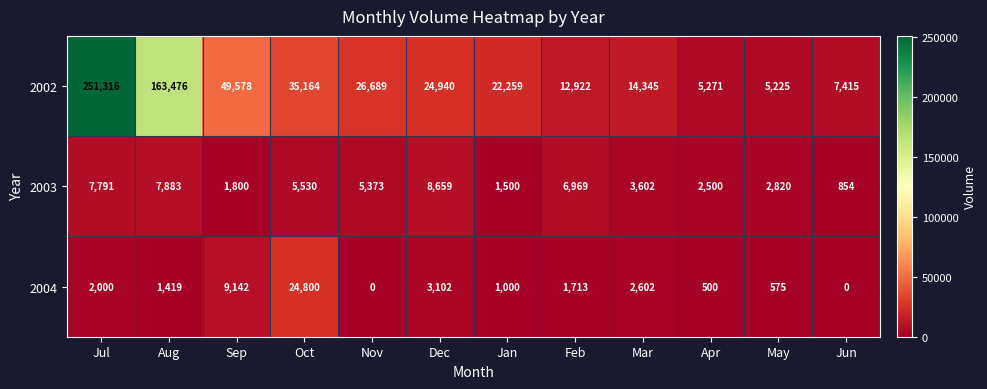

Is it true that 2002 equals 21383 at Mar?

False